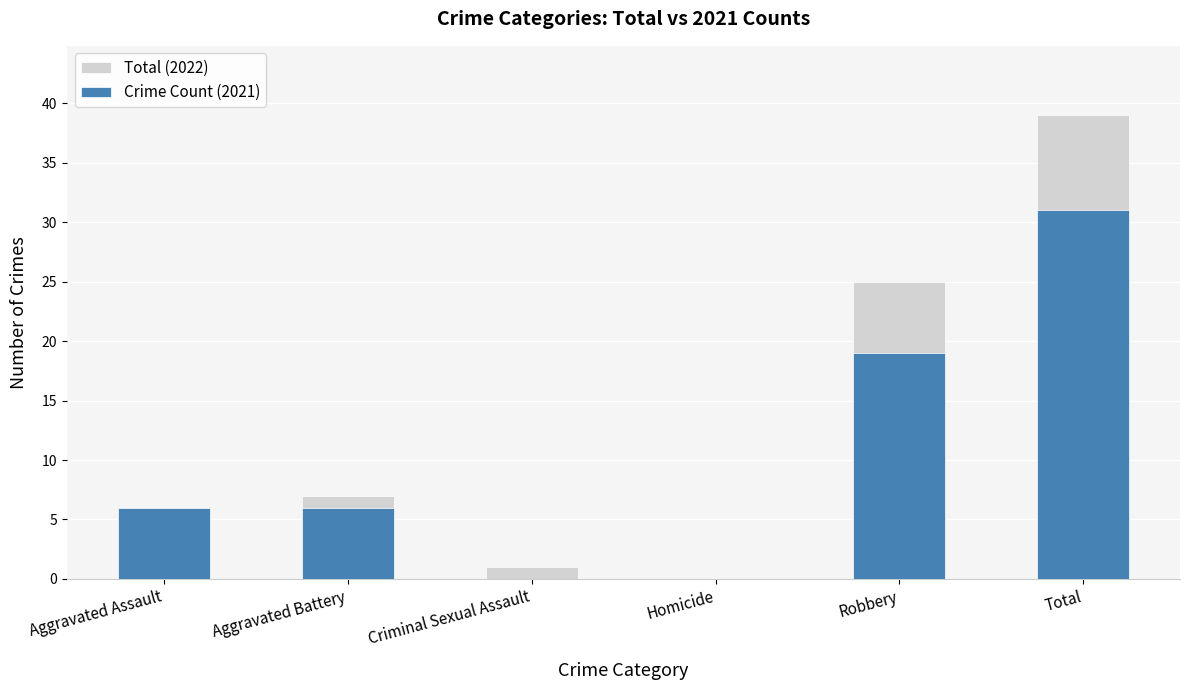

Which category has the lowest value across all series?

Homicide